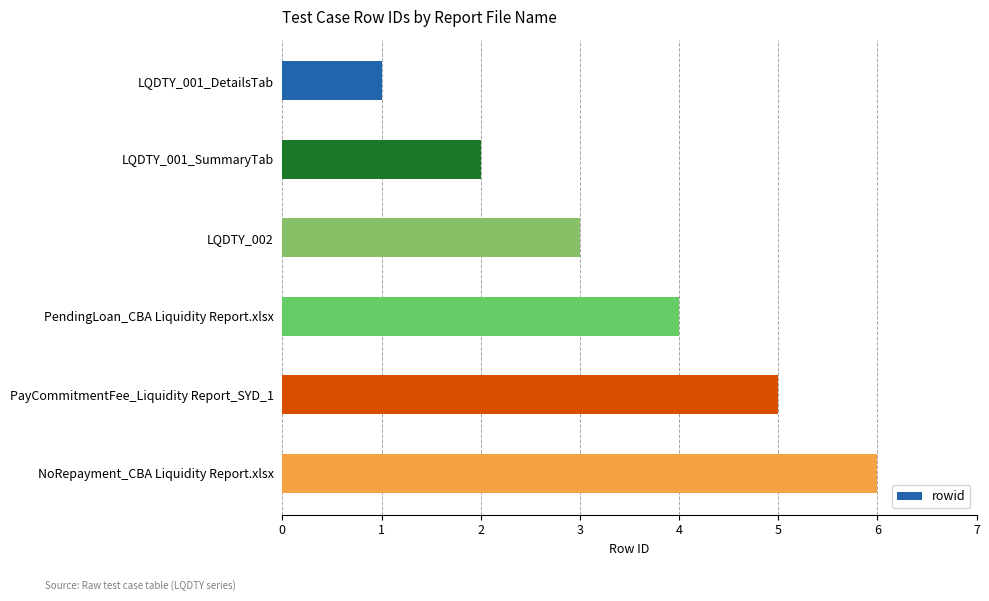

What is the label of the 3rd bar from the top?

LQDTY_002